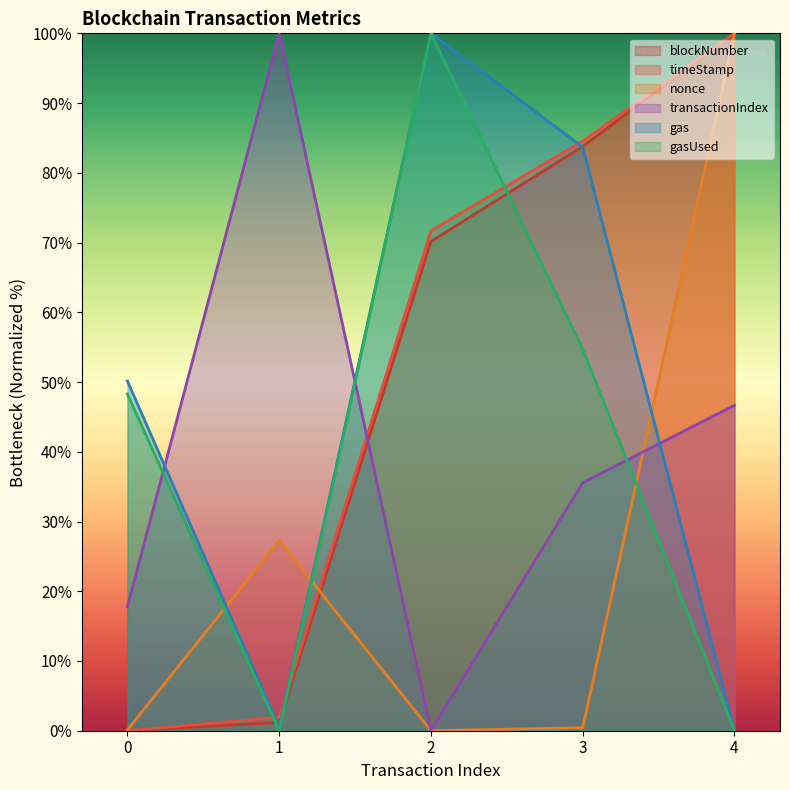

How many interior local peaks does the nonce series have?

1